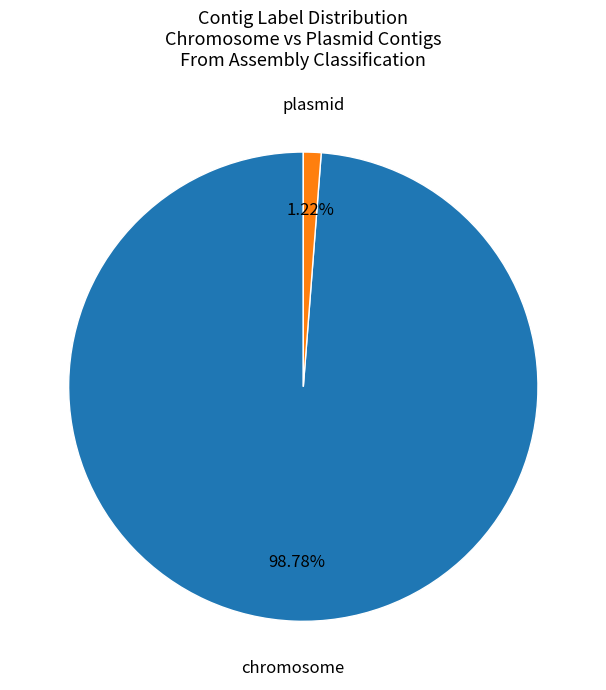

Is there a majority slice in this chart?

Yes